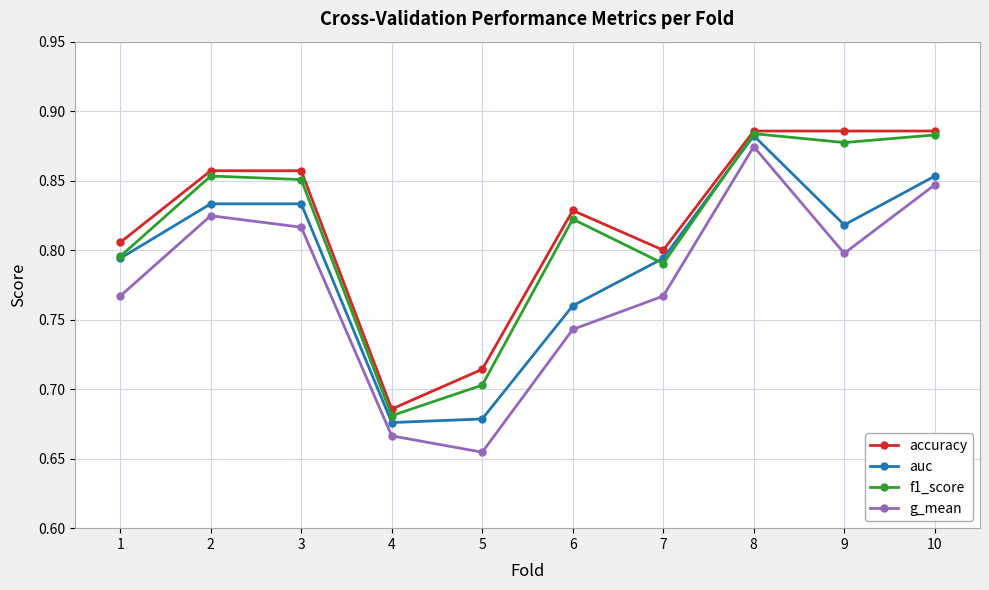

What are all the series names shown in the legend?

accuracy, auc, f1_score, g_mean